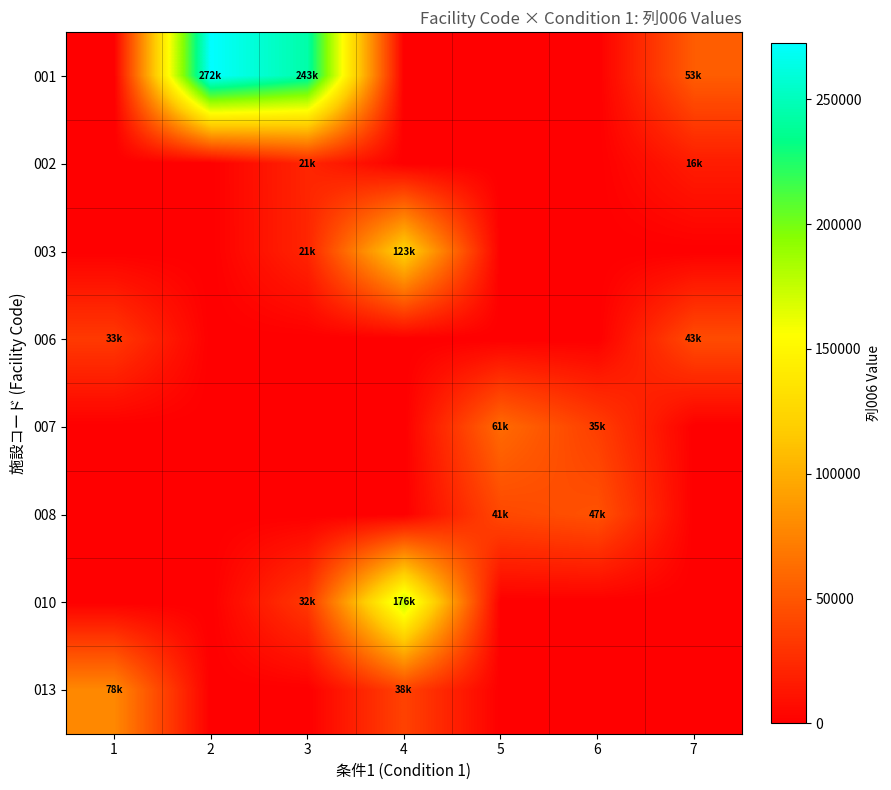

What is the maximum value shown in the chart?

272655